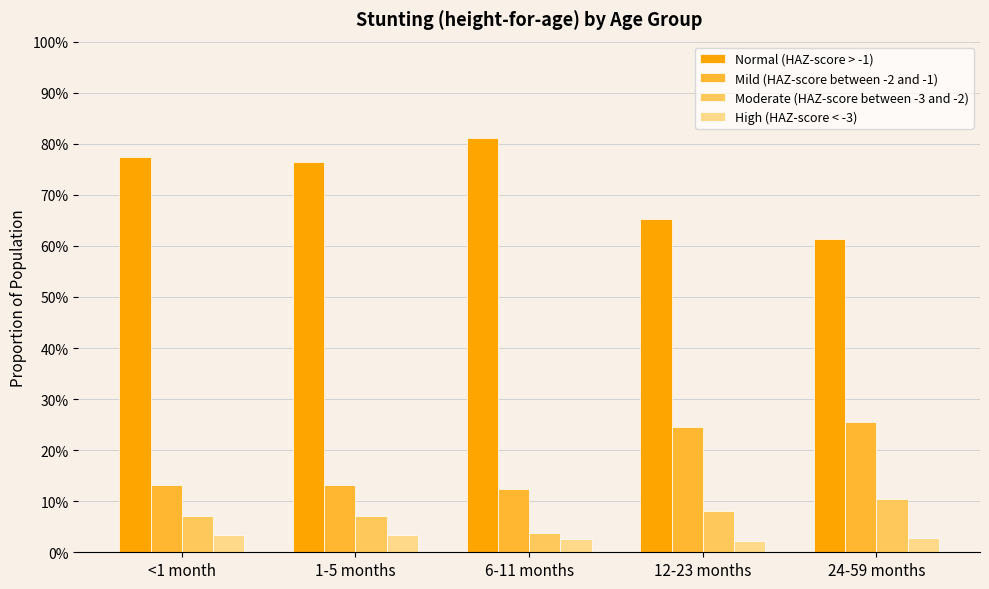

What is the label of the 2nd bar from the left?

1-5 months